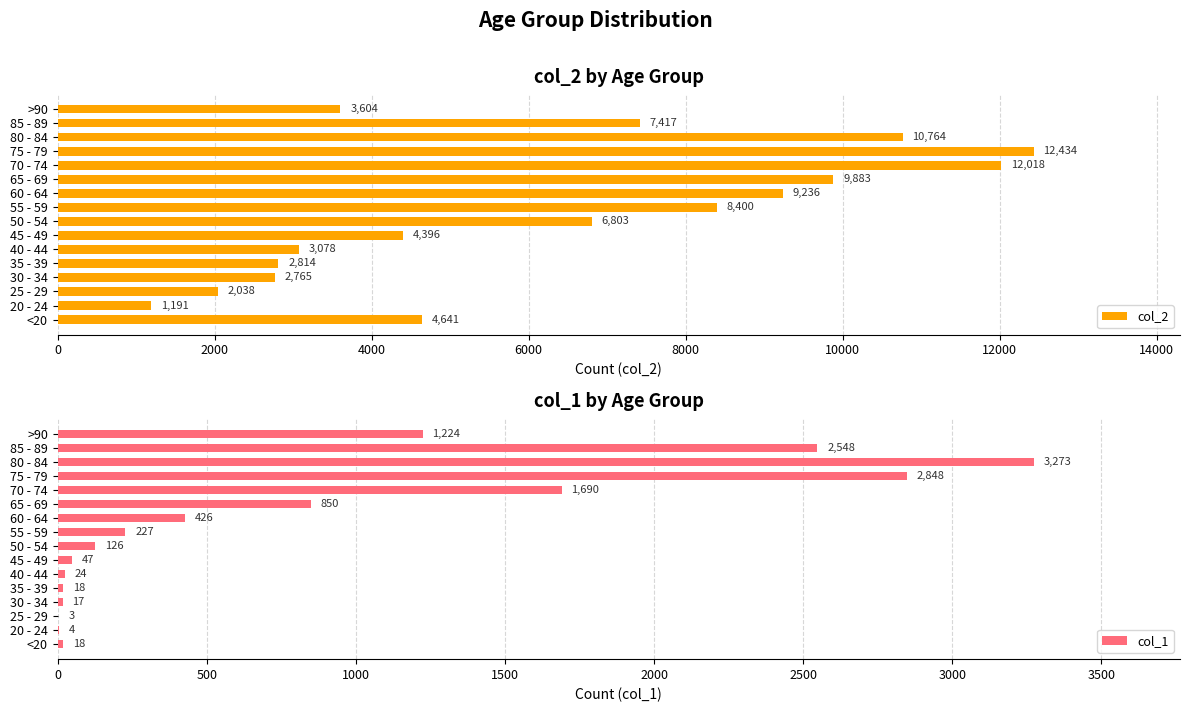

At which label does col_2 reach its minimum?

20 - 24